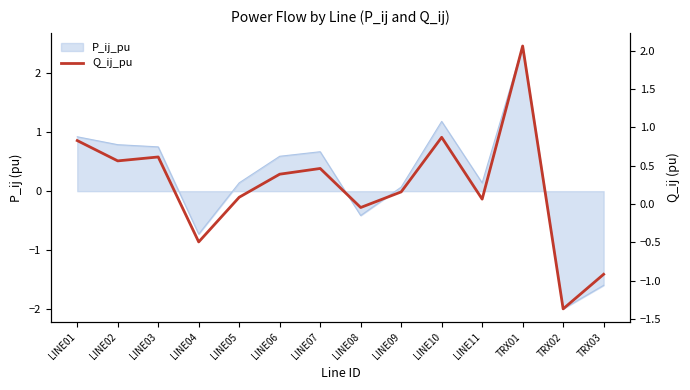

What is the sum of all values?

3.3